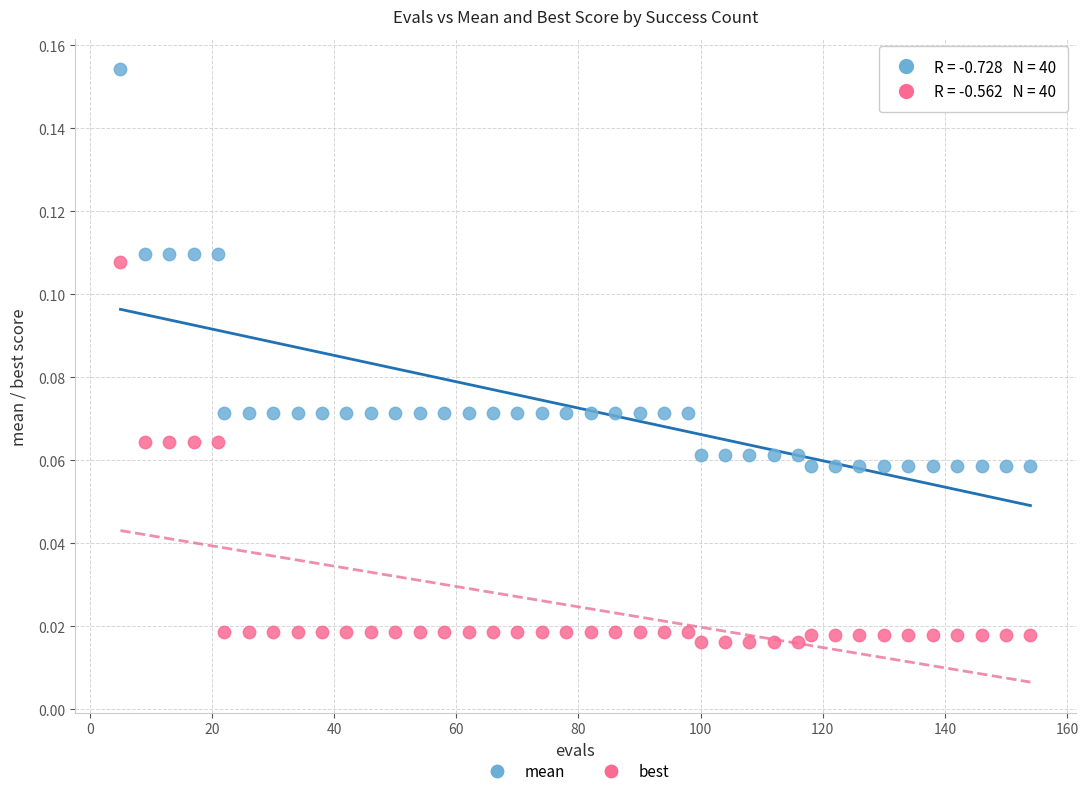

Which series contains the highest Y value?

mean